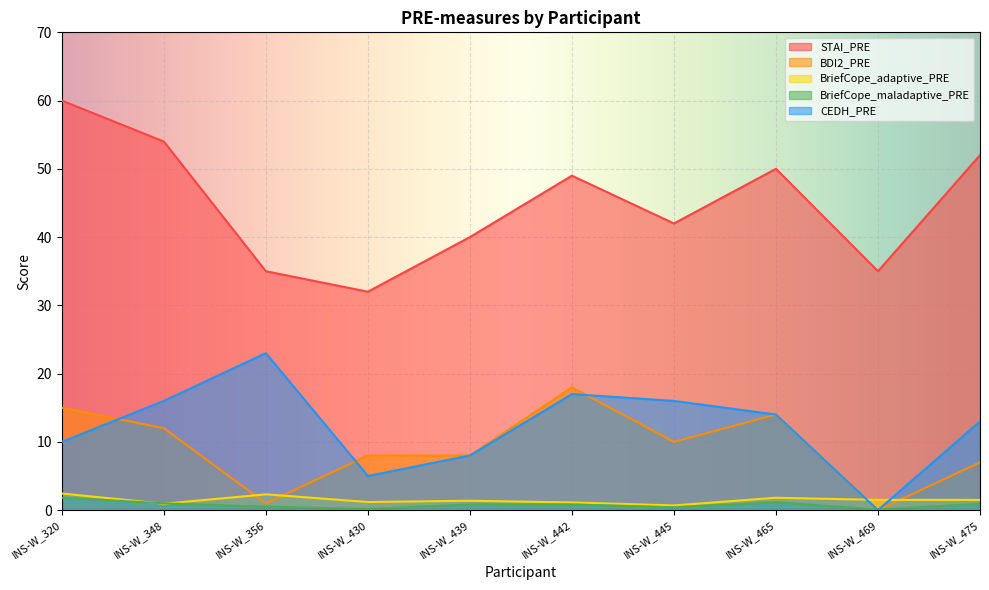

The value of STAI_PRE at INS-W_465 is 50.0. True or false?

True